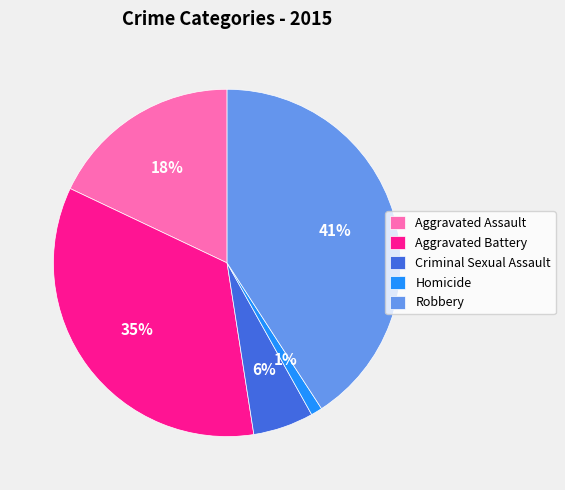

To the nearest percent, what is the combined percentage of Homicide and Aggravated Assault?

19%